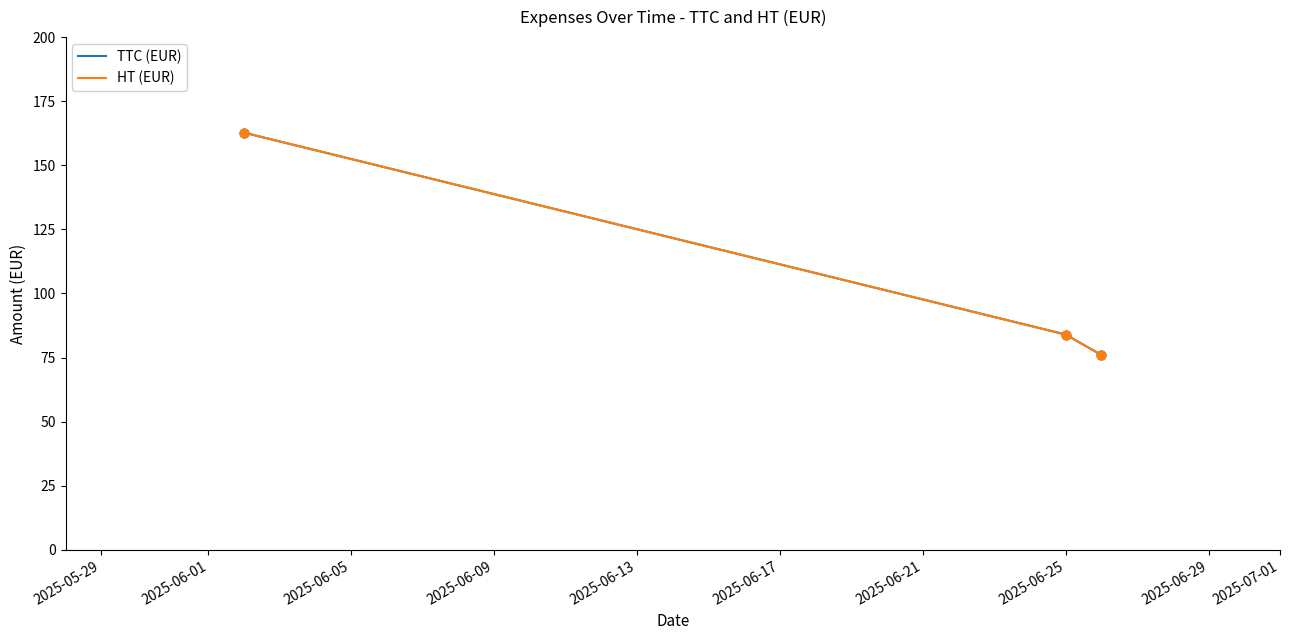

Which series has the largest total across all categories?

TTC (EUR)